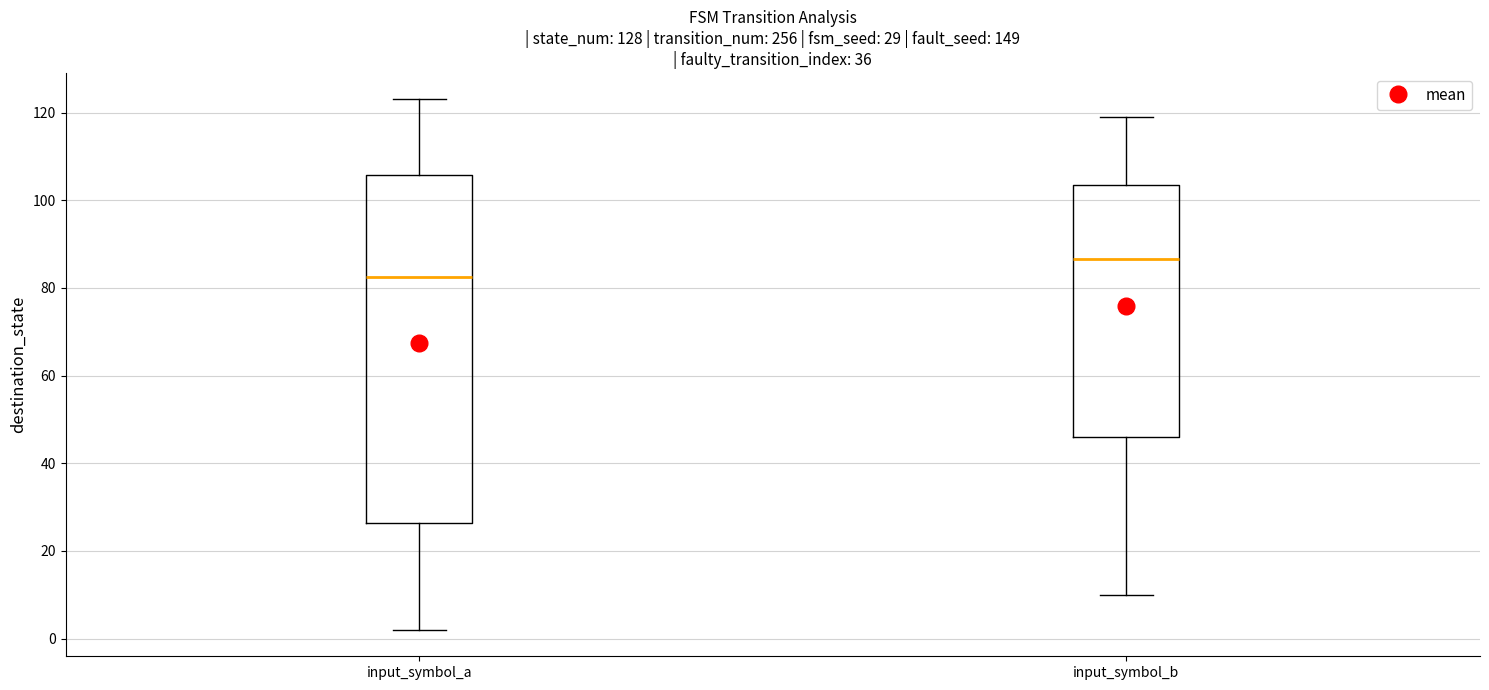

Which box has the lowest median line?

input_symbol_a